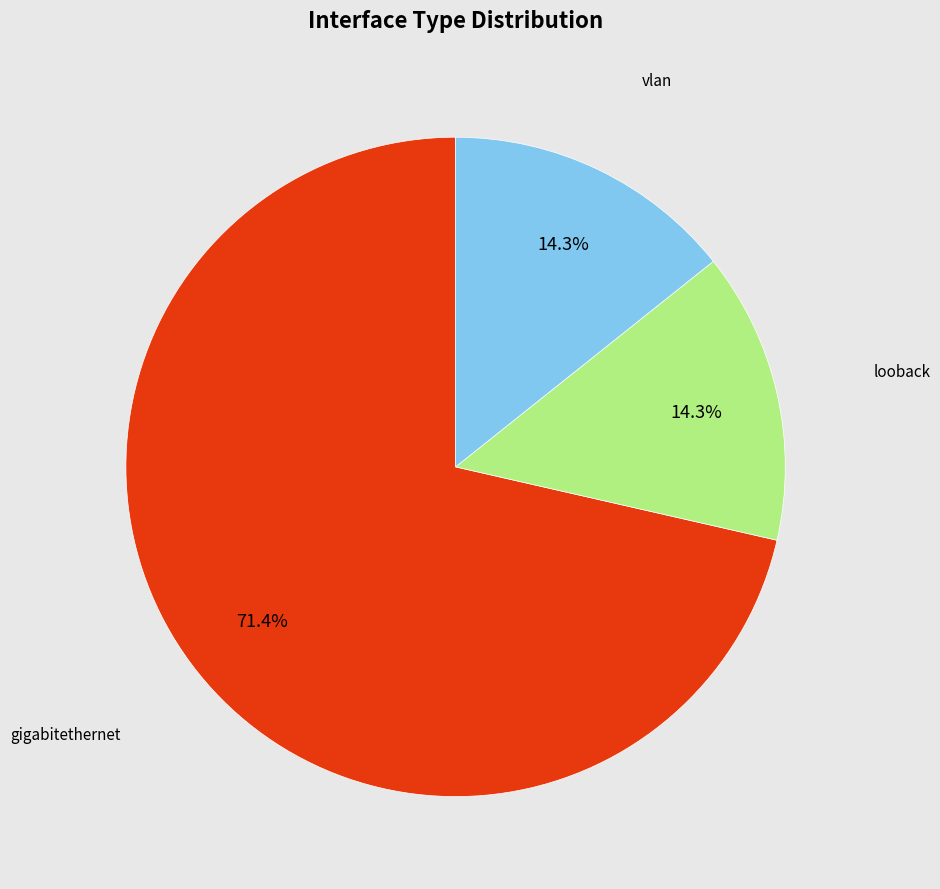

What is the majority slice?

gigabitethernet